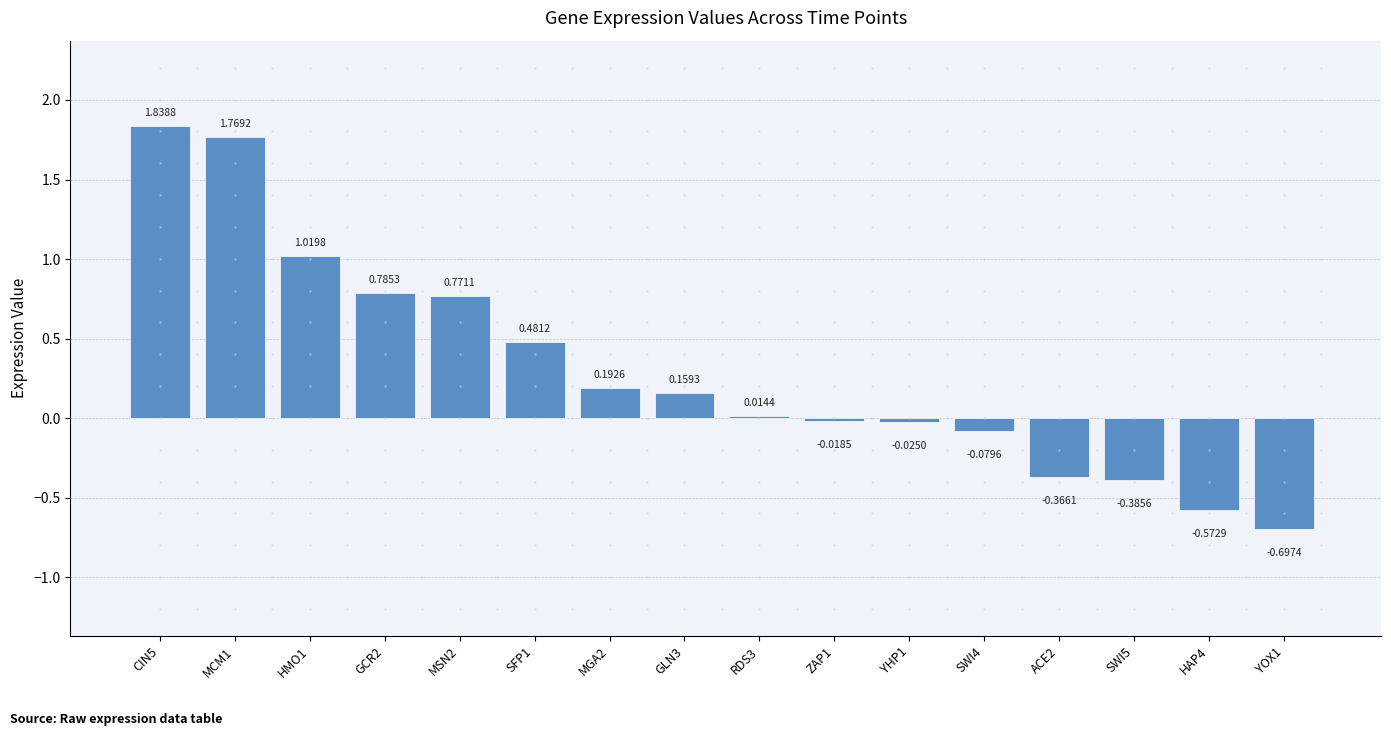

What is the difference between the maximum and minimum values?

2.5